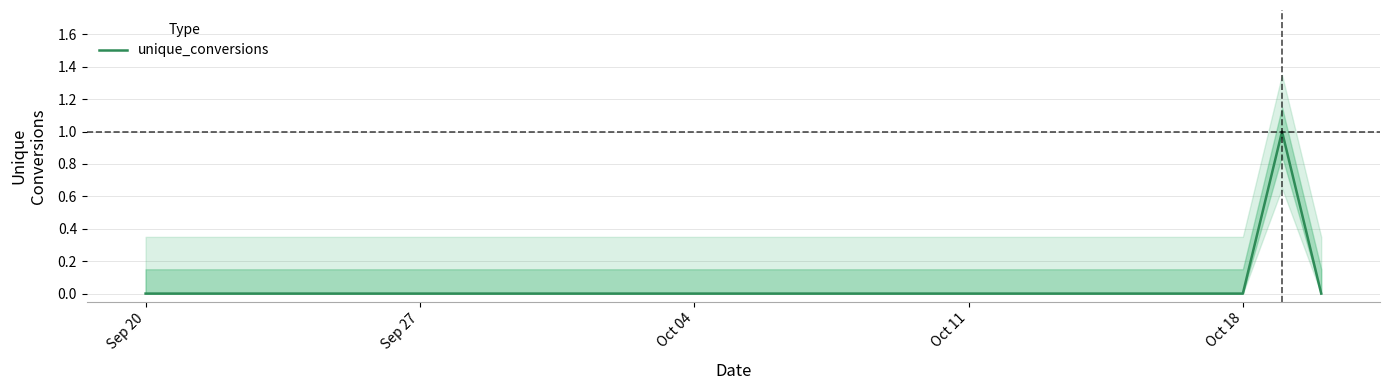

How many values are above zero?

1